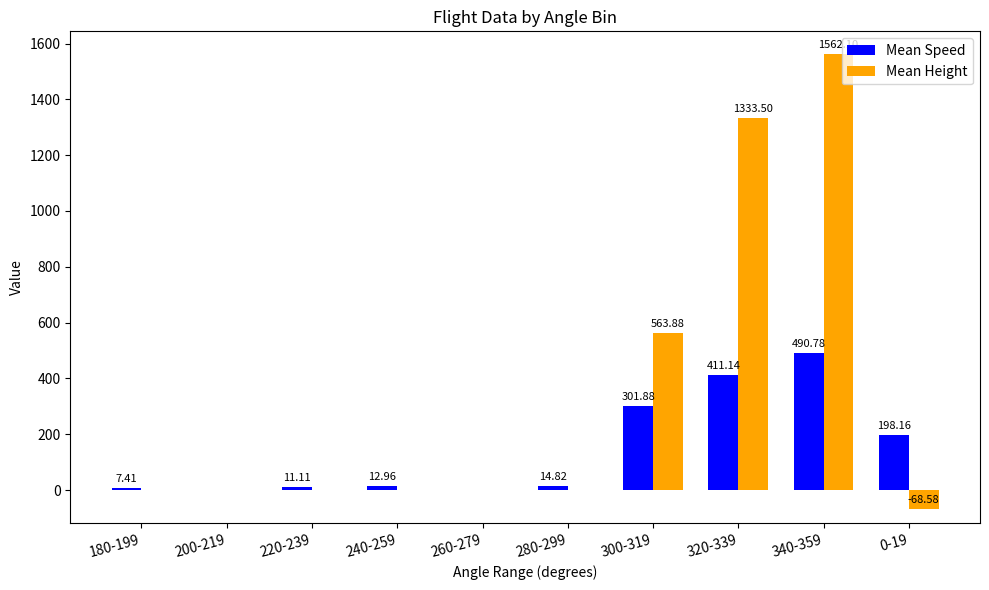

Count the number of data series in this chart.

2